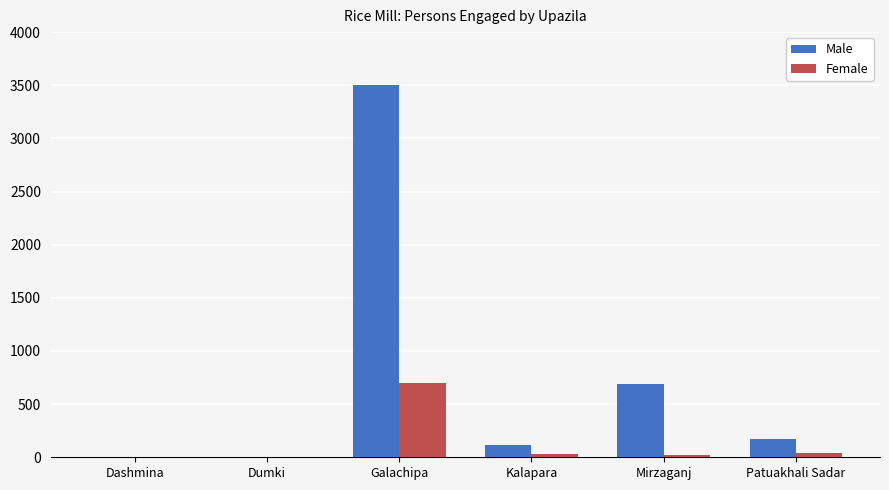

Is it true that Female equals 28 at Kalapara?

True